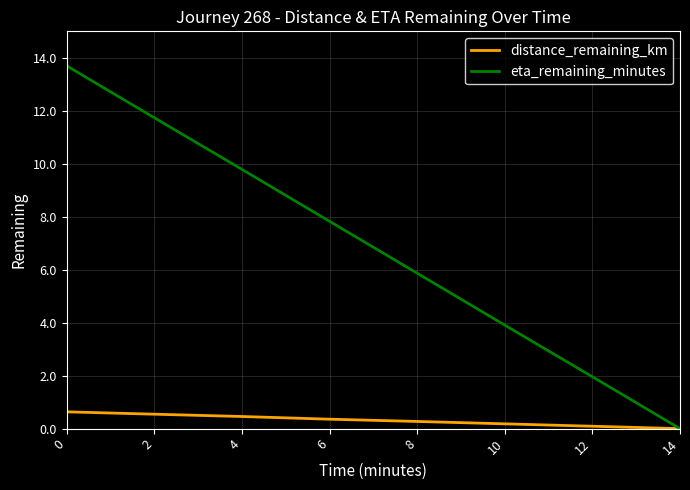

List the labels in order of eta_remaining_minutes value, largest first.

0, 2, 4, 6, 8, 10, 12, 14